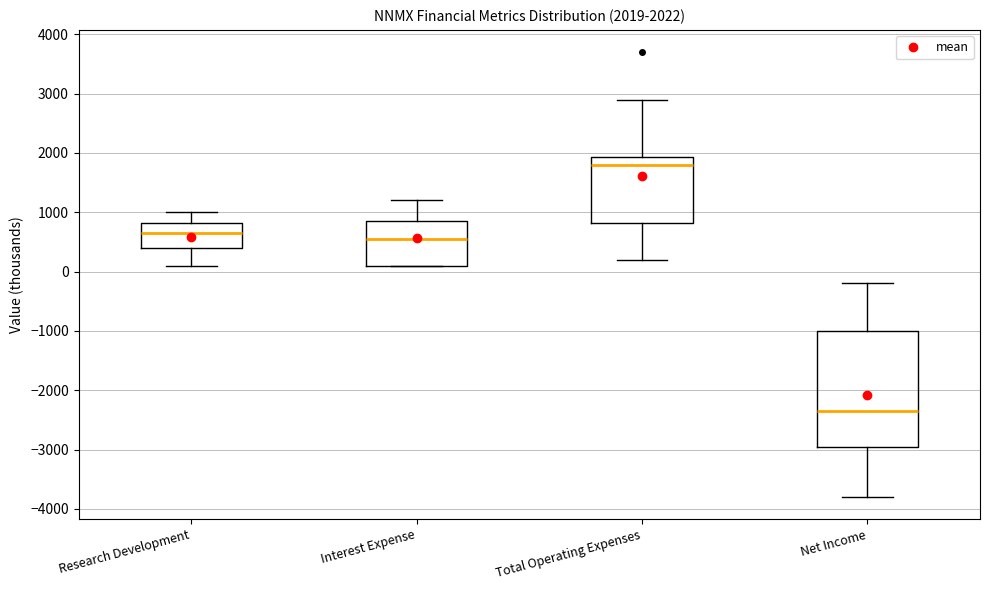

Which box is the tallest, from its lower edge to its upper edge?

Net Income